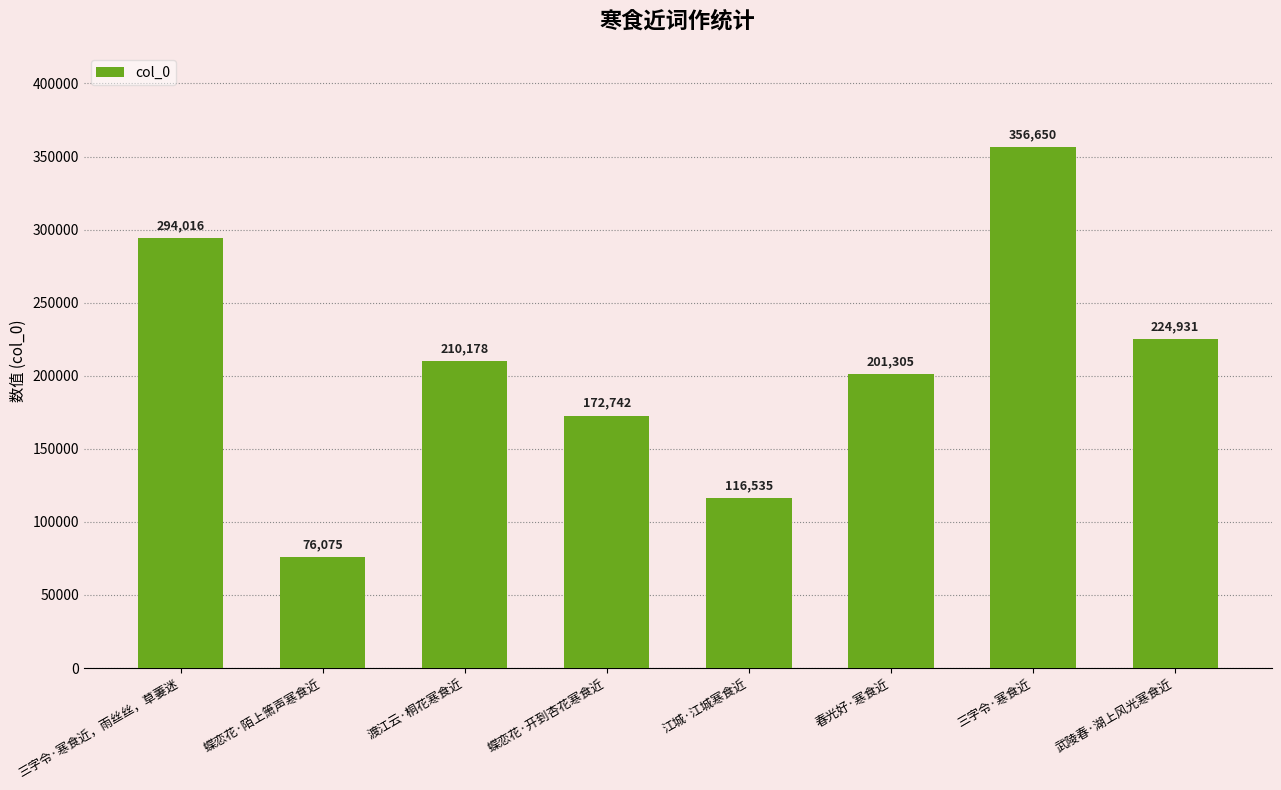

Rank the categories by value from lowest to highest.

蝶恋花·陌上箫声寒食近, 江城·江城寒食近, 蝶恋花·开到杏花寒食近, 春光好·寒食近, 渡江云·桐花寒食近, 武陵春·湖上风光寒食近, 三字令·寒食近，雨丝丝，草萋迷, 三字令·寒食近